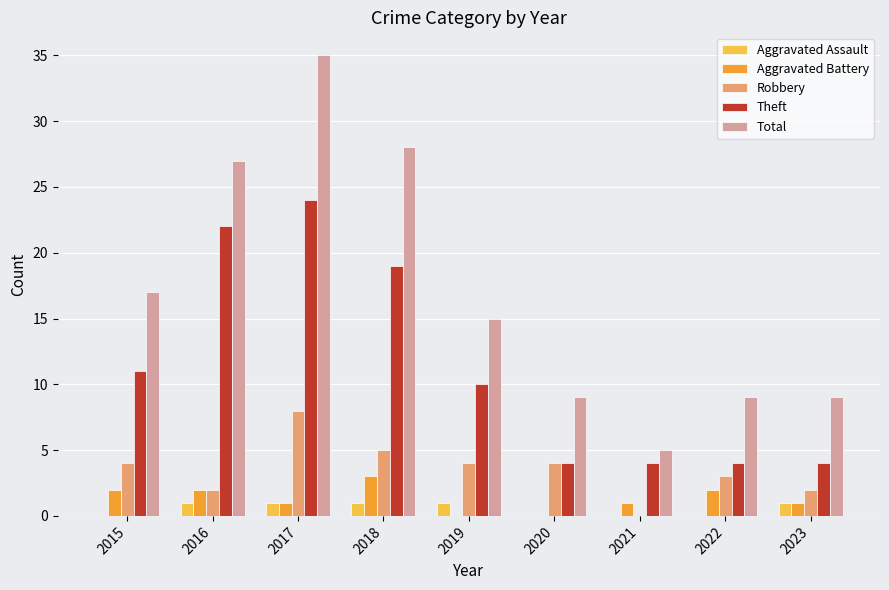

Where does the Theft series first go above 10?

2015